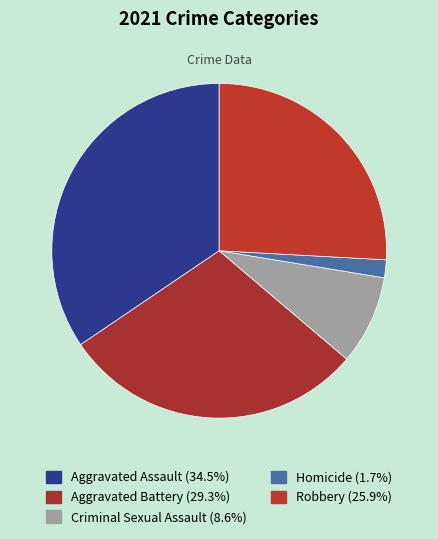

To the nearest percent, what portion does Aggravated Battery represent?

29%